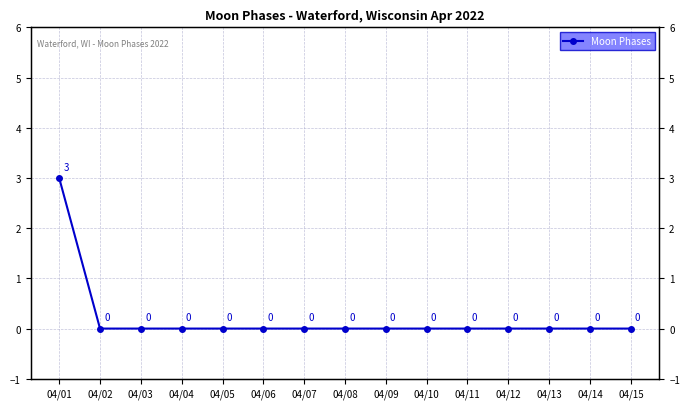

True or false: the data shows -2 at 04/10.

False